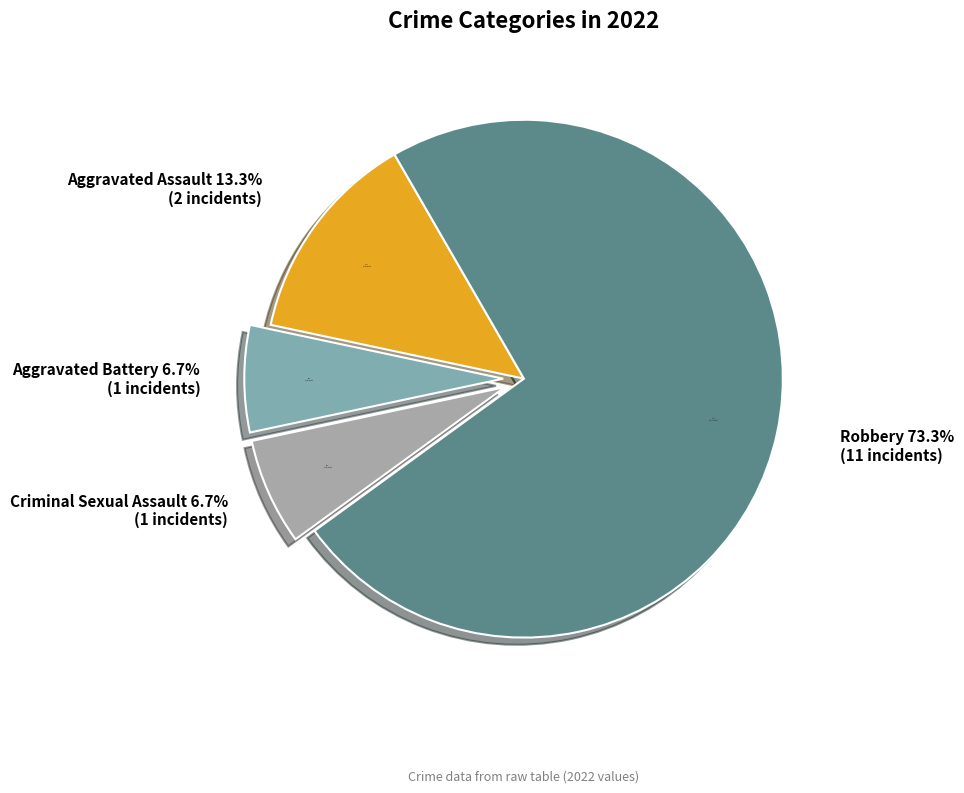

True or false: Robbery accounts for 80% of the total.

False